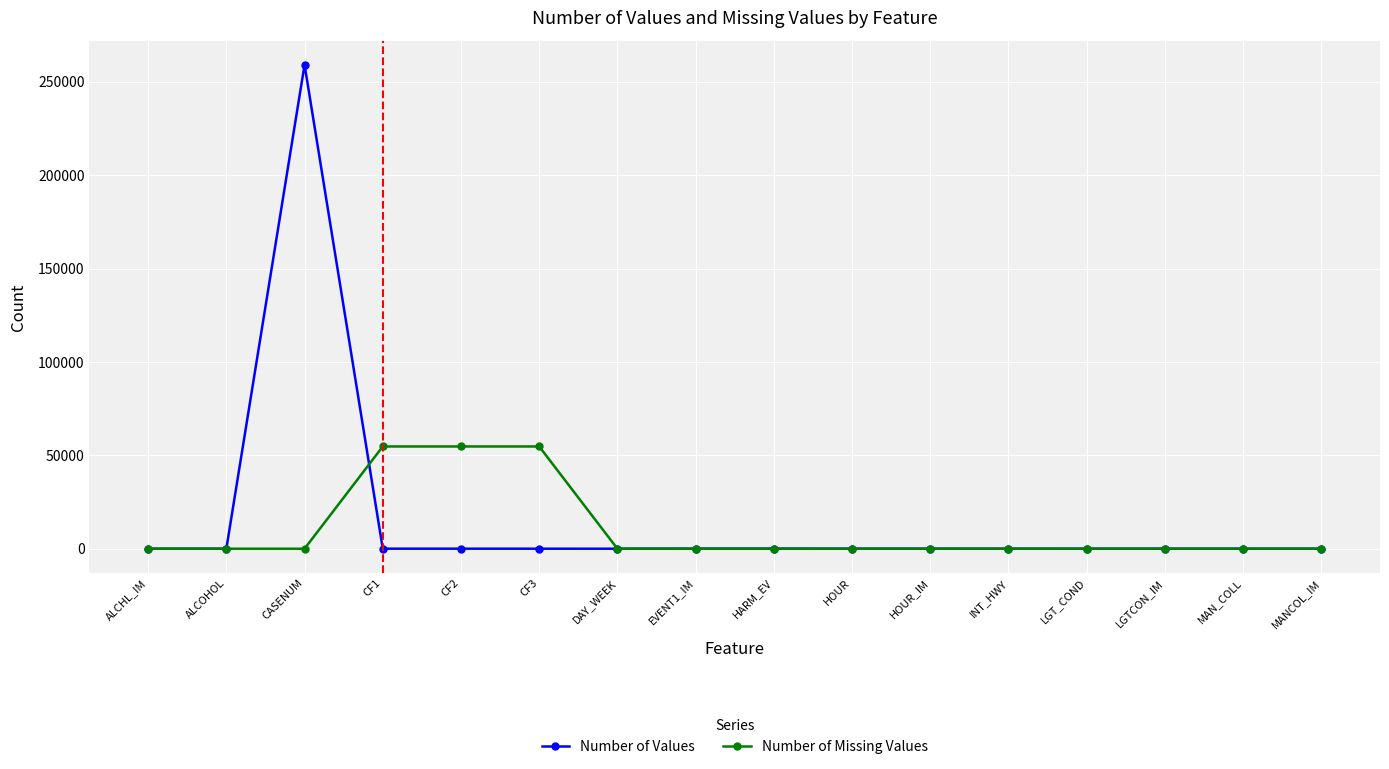

What is the label of the 11th point from the left?

HOUR_IM